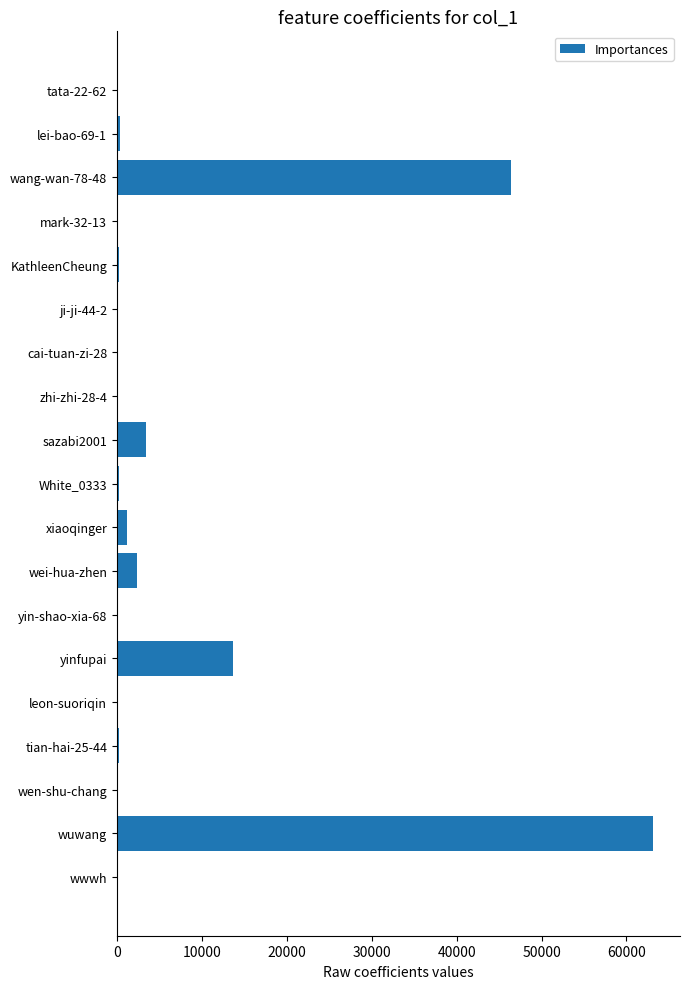

Between wang-wan-78-48 and wuwang, which is larger?

wuwang